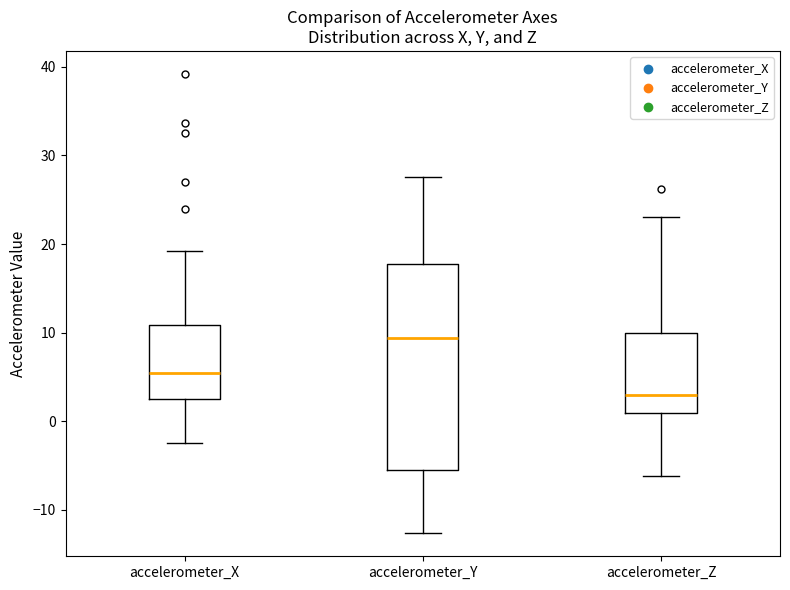

Reading left to right, read every box against the y-axis: the position of its median line, the range the box covers, and the ends of its whiskers. The values are not printed on the chart, so give them approximately, as read against the axis.

accelerometer_X: median 5, box 2 to 11, whiskers -2 to 19
accelerometer_Y: median 9, box -6 to 18, whiskers -13 to 28
accelerometer_Z: median 3, box 1 to 10, whiskers -6 to 23